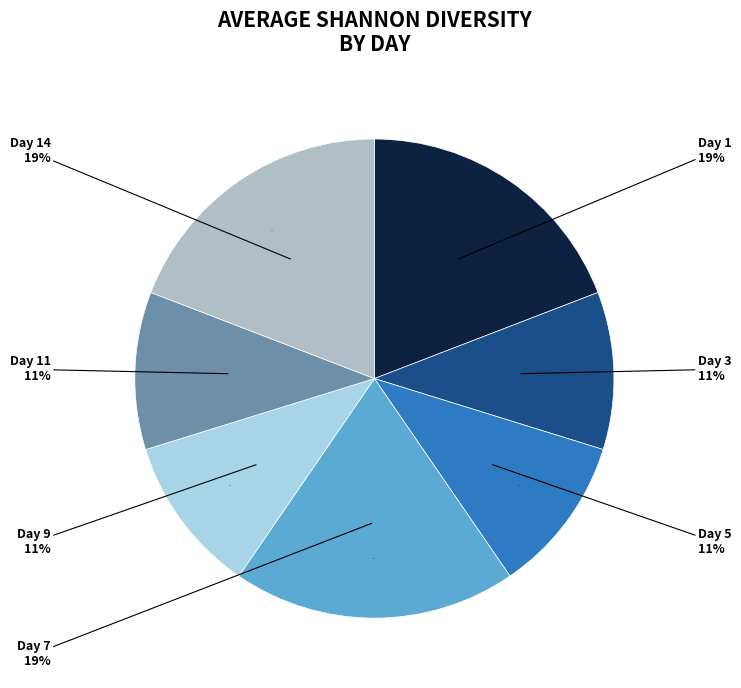

Which slice is the largest?

Day 7